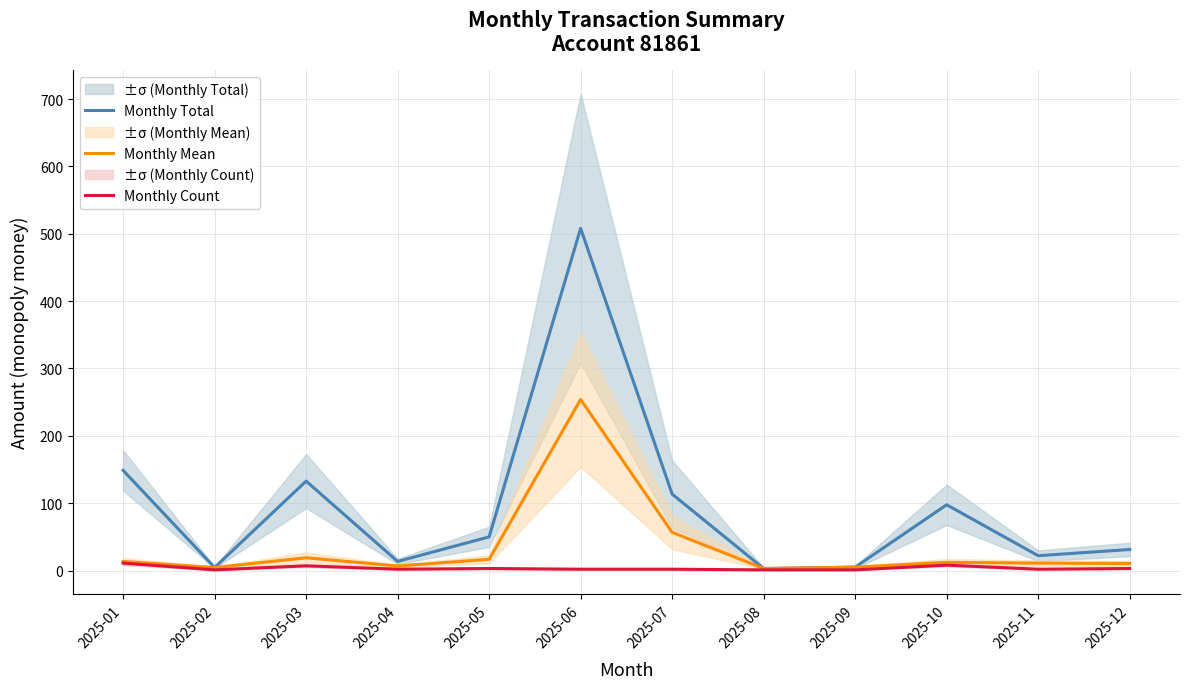

At 2025-07, list the series in order from smallest to largest.

Monthly Count, Monthly Mean, Monthly Total